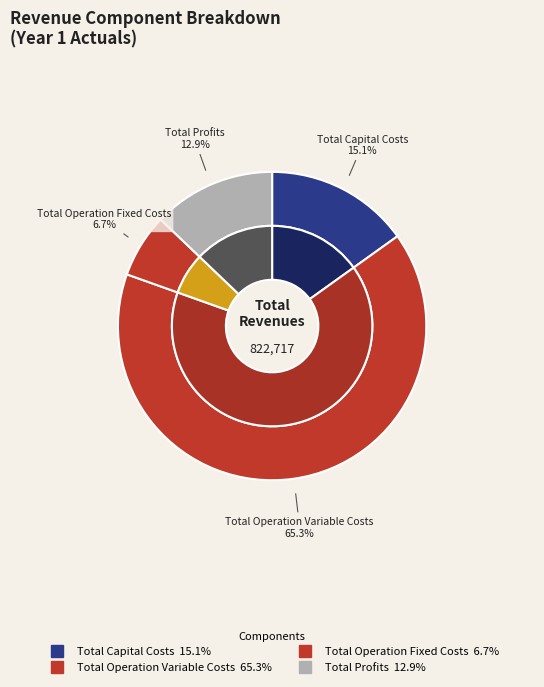

Is there a majority slice in this chart?

Yes